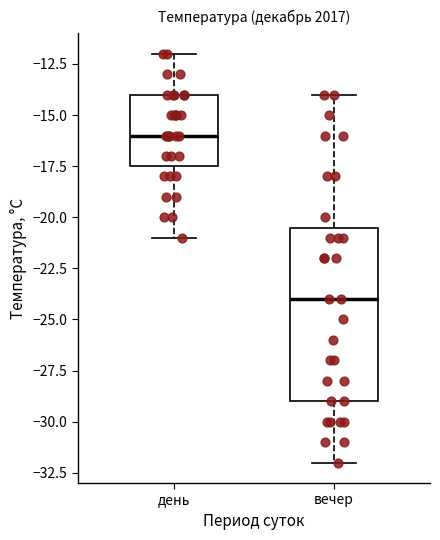

Which box has the highest median line?

день